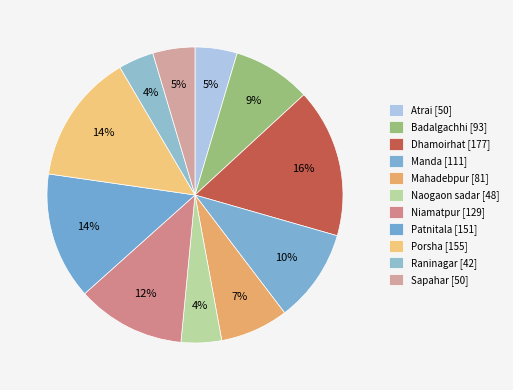

Is there any slice that represents more than half of the pie?

No